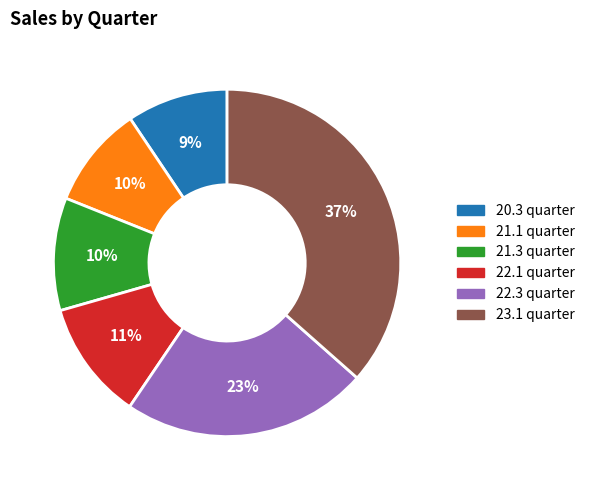

Do 20.3 quarter and 21.1 quarter together represent more than half of the pie?

No